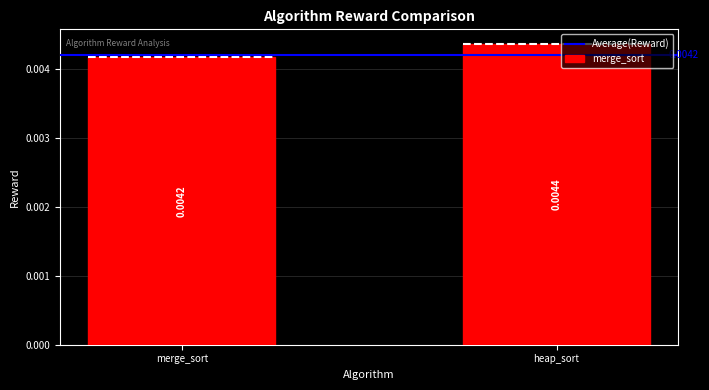

What is the label of the 2nd bar from the right?

merge_sort